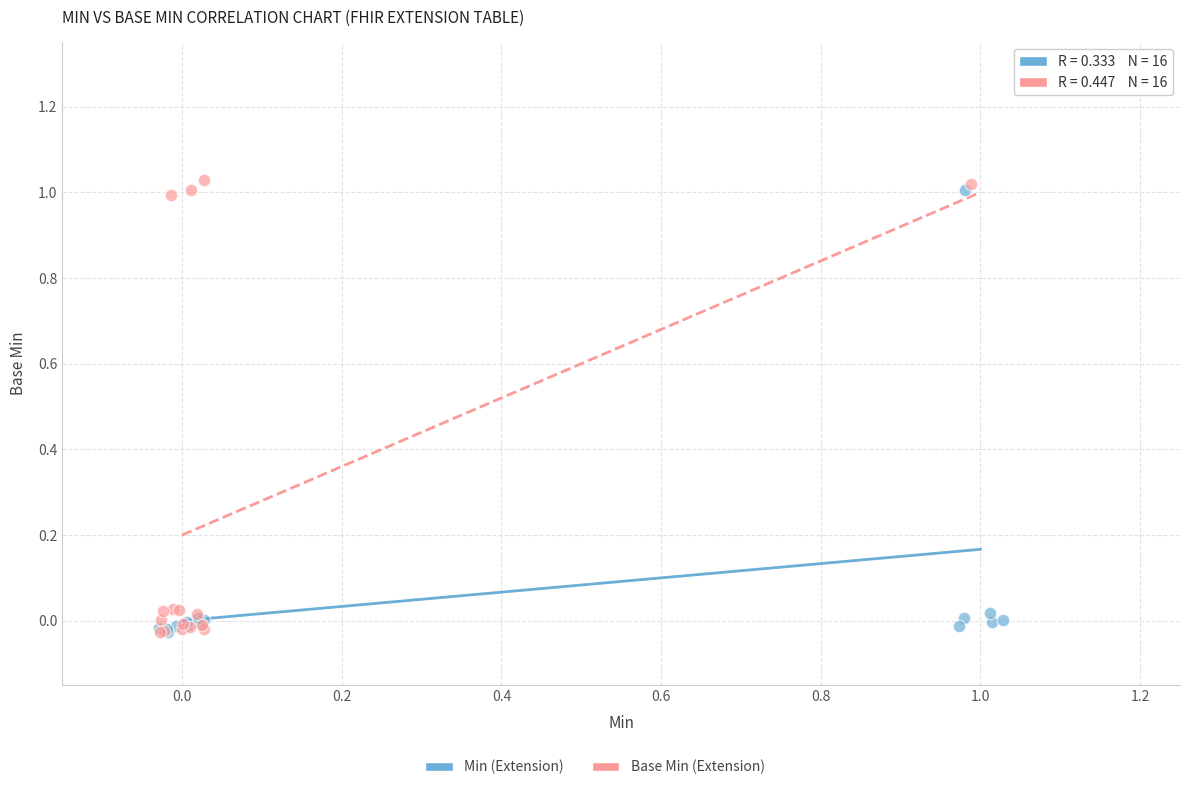

Which series has the largest Y range (max minus min)?

Base Min (Extension)